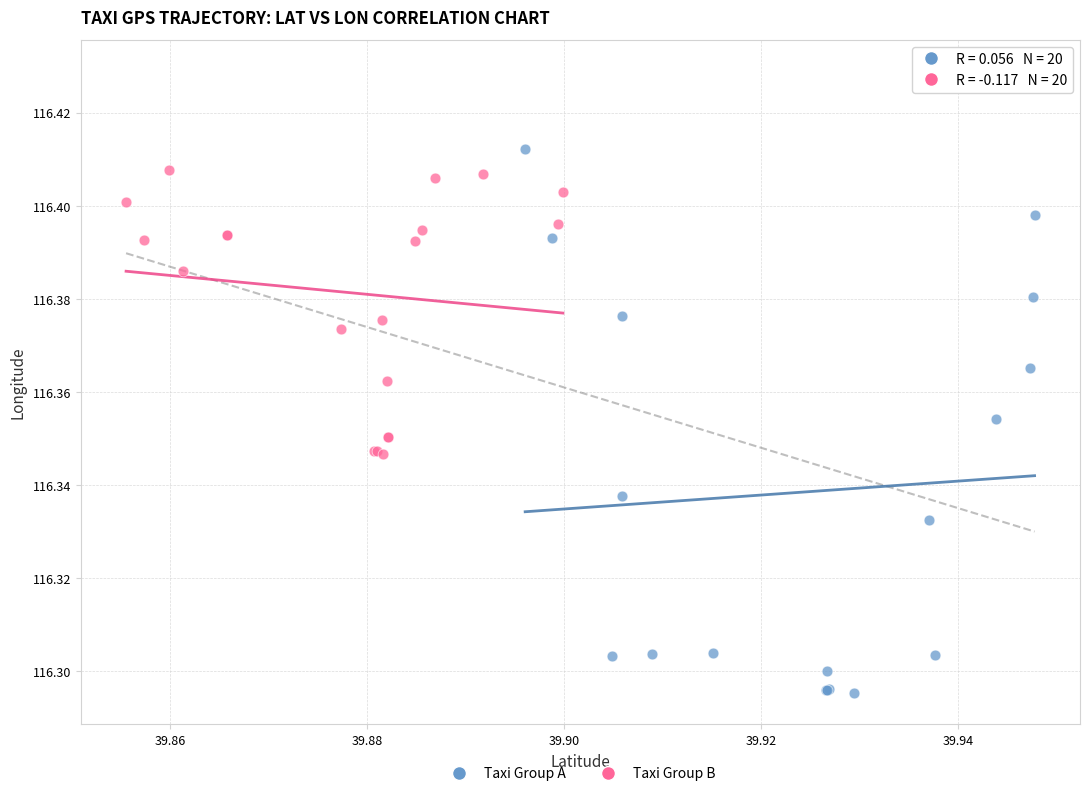

Which series contains the highest Y value?

Taxi Group A